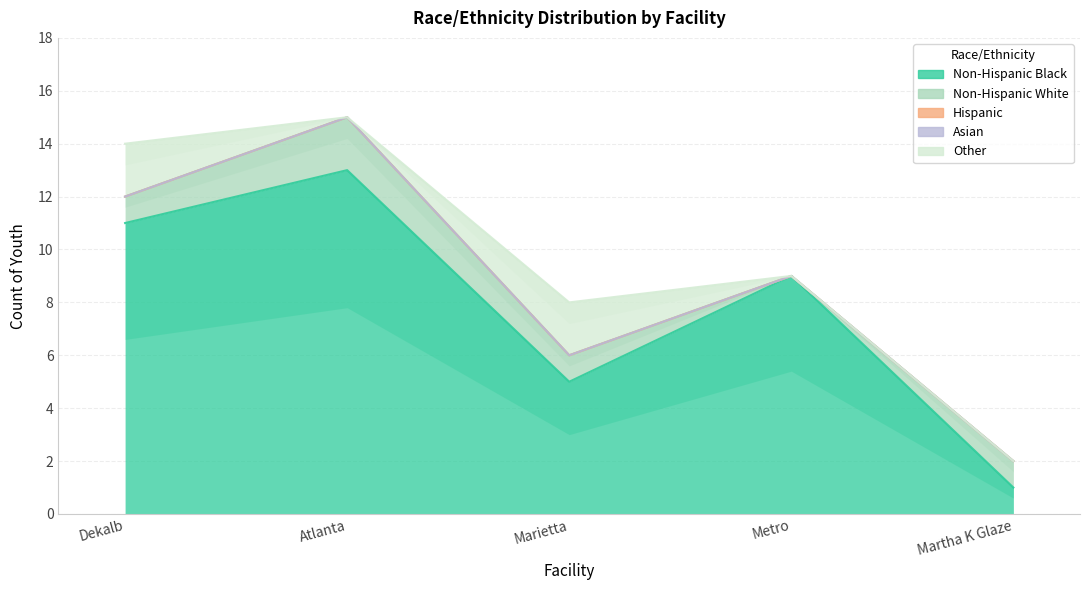

How many series are shown in this chart?

5